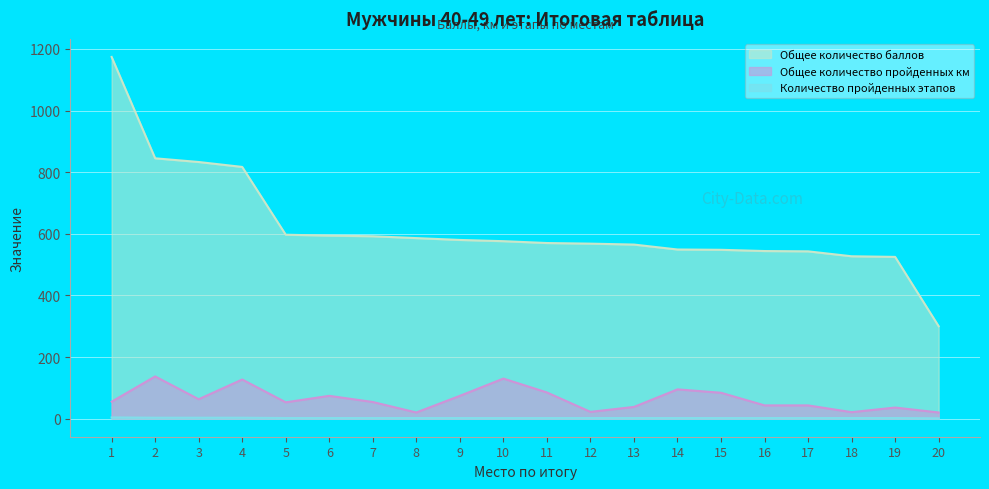

At how many categories does at least one series exceed 163?

20